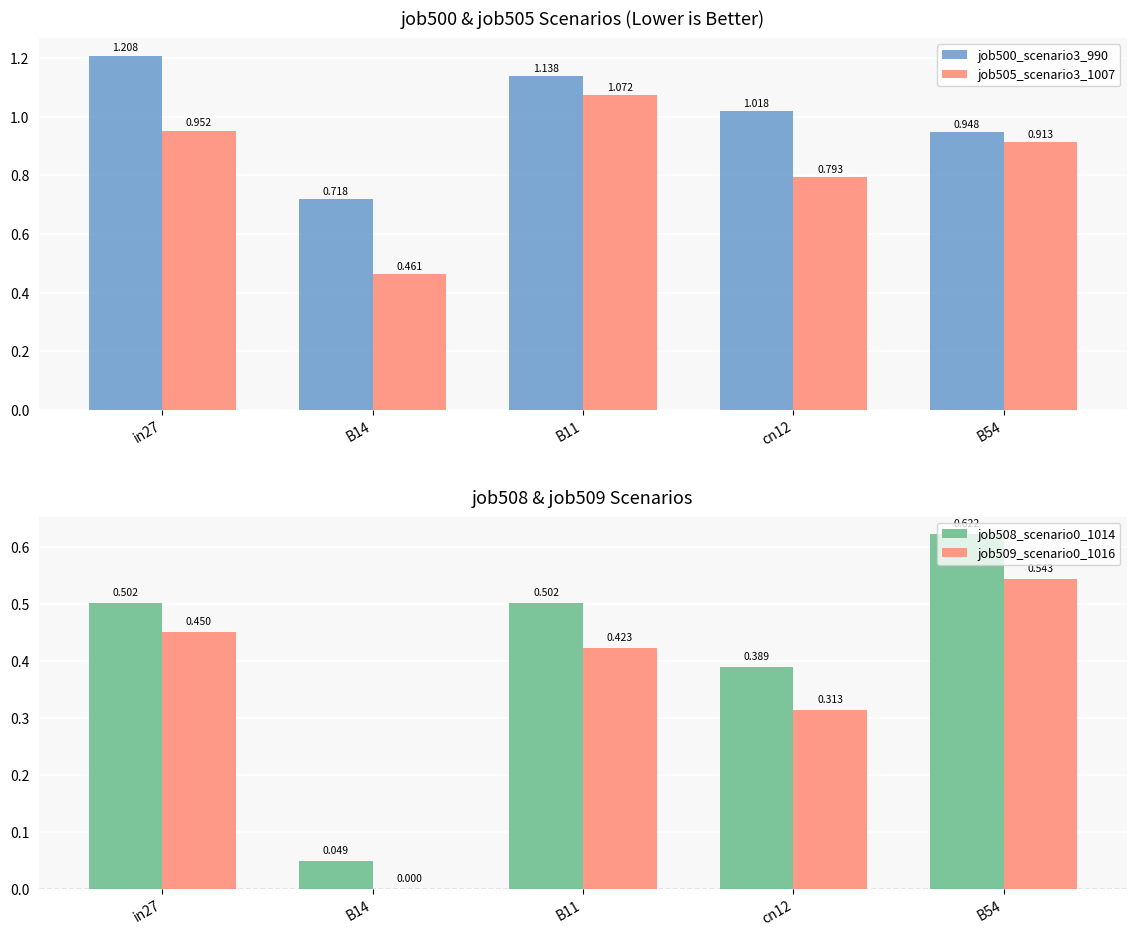

Which has a higher value, B14 or B11?

B11